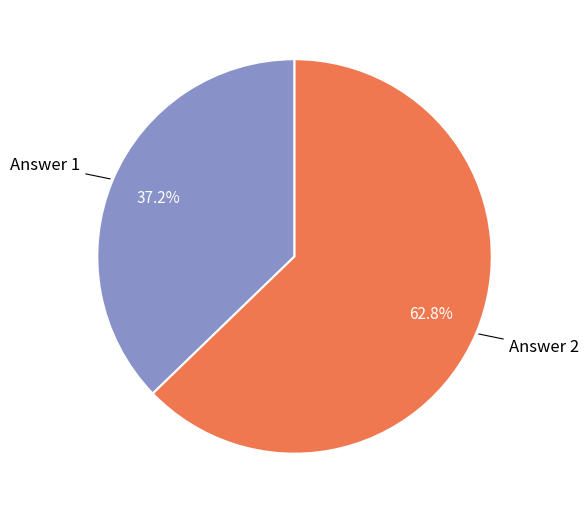

How many slices are in this pie chart?

2